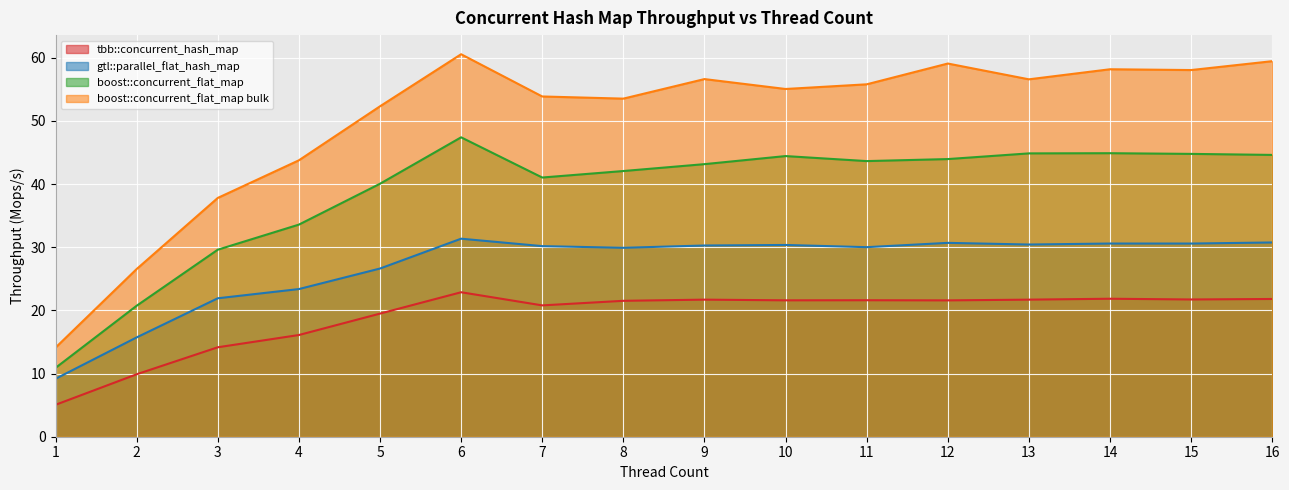

True or false: tbb::concurrent_hash_map and boost::concurrent_flat_map bulk intersect in this chart.

False